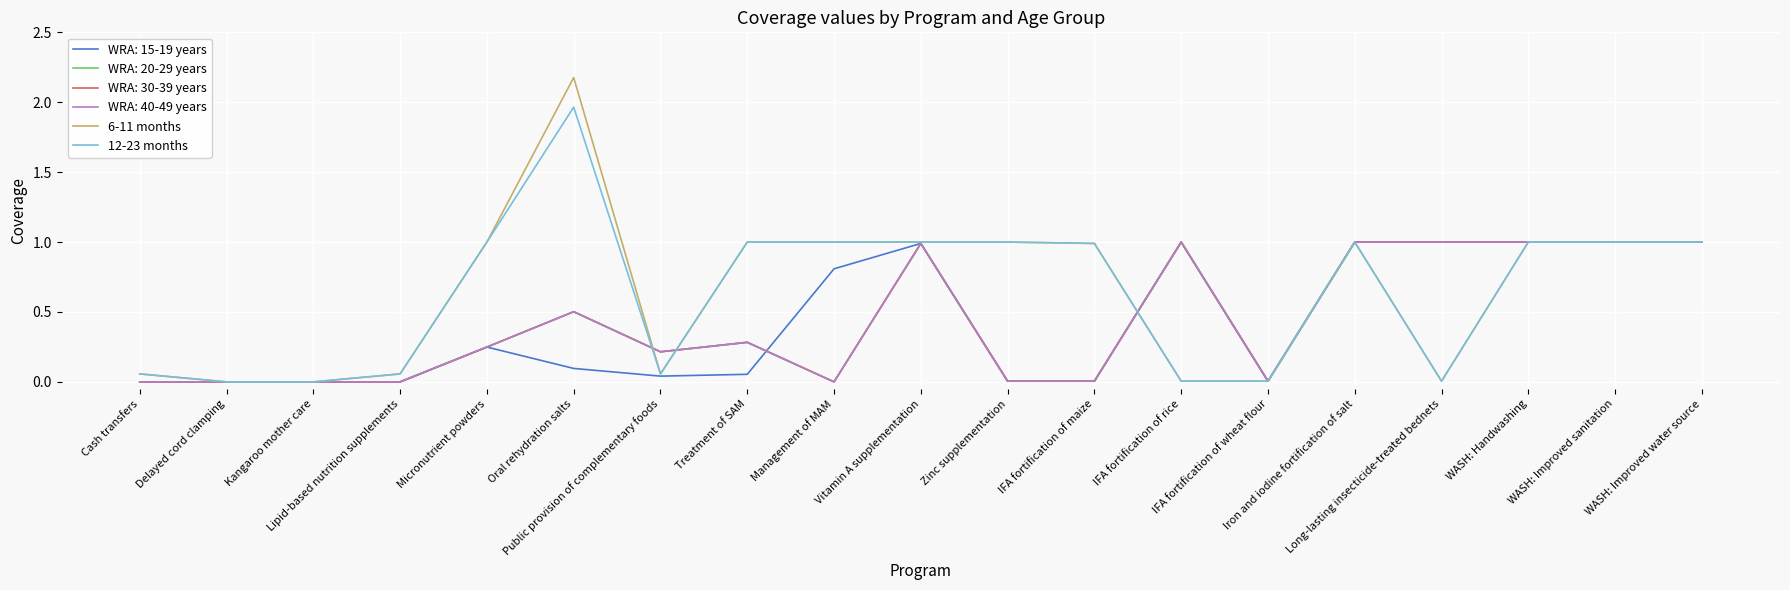

Which series has the largest range (max minus min)?

6-11 months